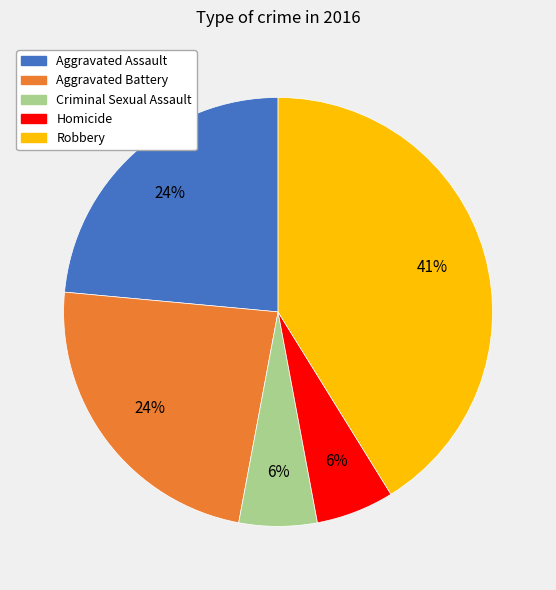

To the nearest percent, what portion does Homicide represent?

6%